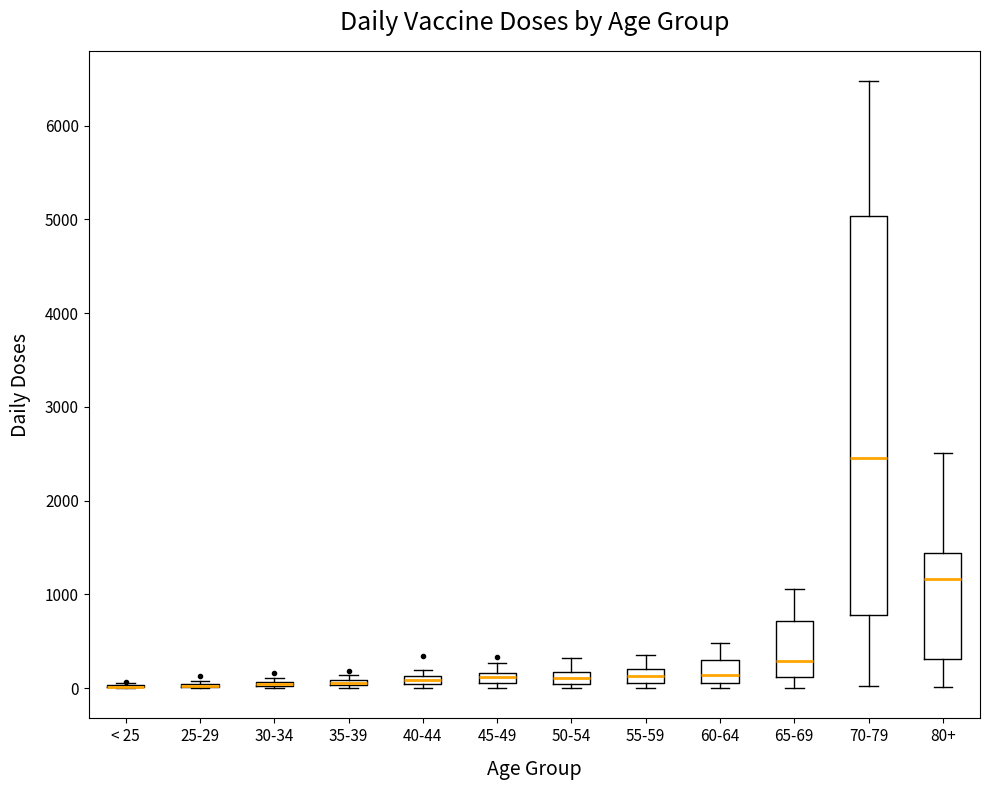

Where is the lower edge of the box for 40-44 on the y-axis? The values are not printed on the chart, so give them approximately, as read against the axis.

0